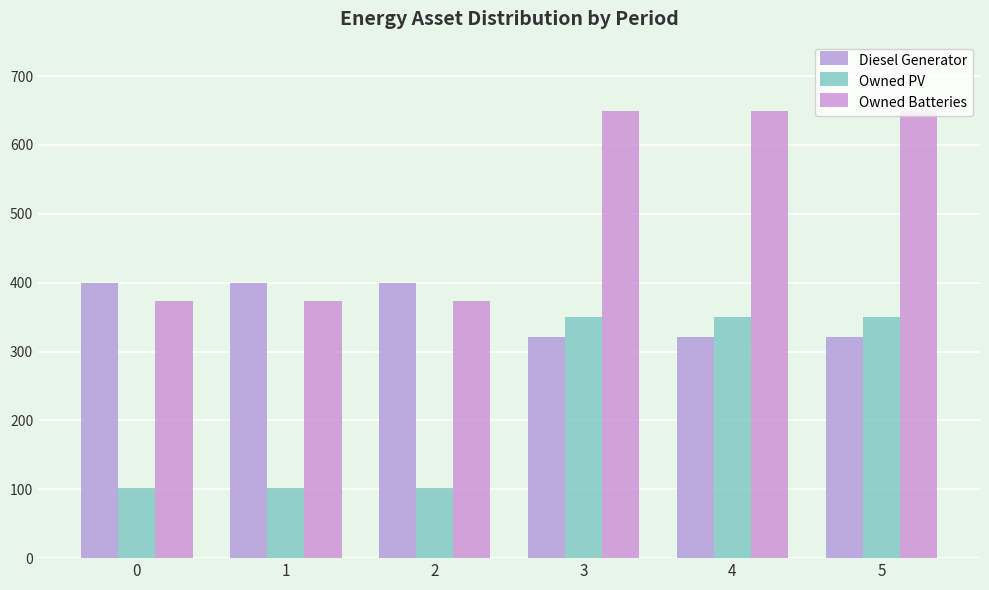

At how many categories does at least one series exceed 476?

3